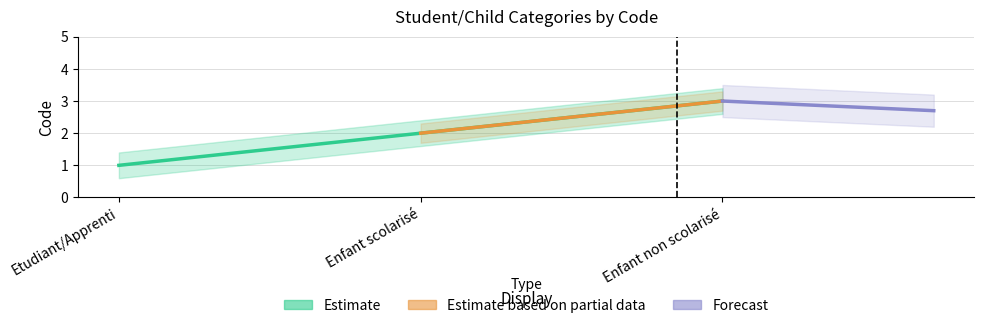

What is the difference between the maximum and minimum values?

2